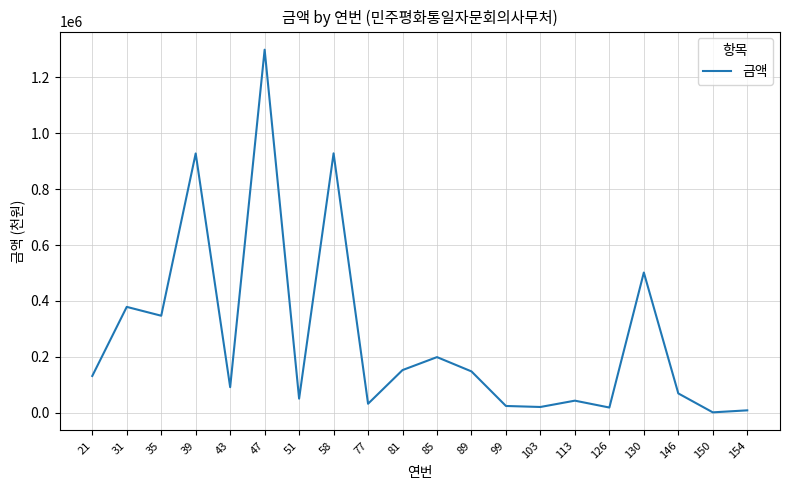

What is the ratio of the value at 39 to the value at 51?

18.2